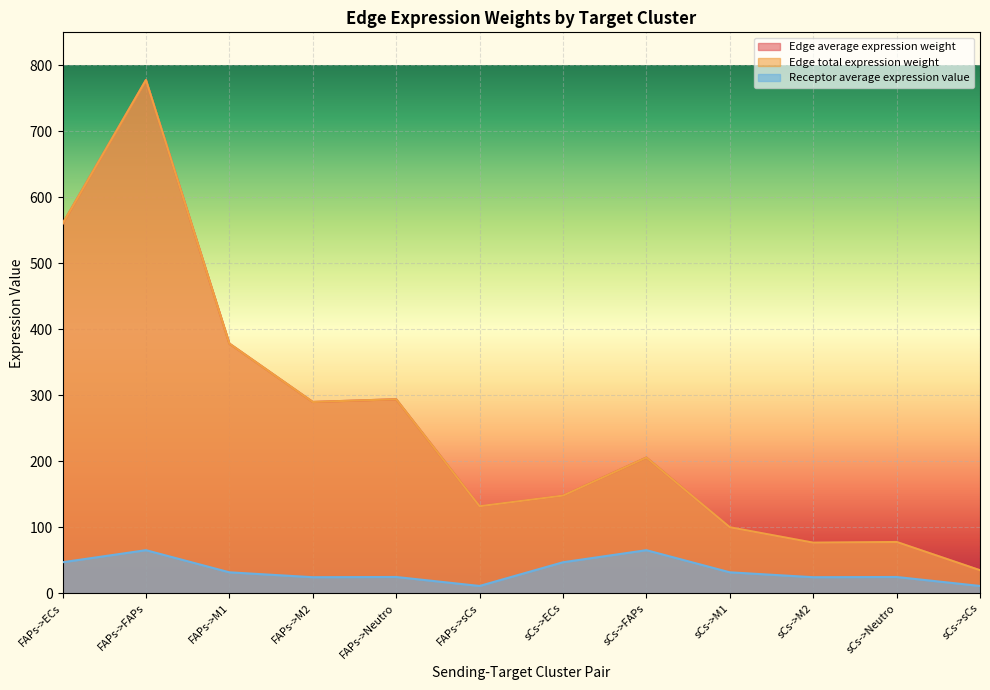

Reading left to right, list all the values displayed in this chart.

Edge average expression weight: 559.8	777.7	378.4	289.9	294.0	131.9	148.0	205.6	100.1	76.7	77.7	34.9
Edge total expression weight: 559.8	777.7	378.4	289.9	294.0	131.9	148.0	205.6	100.1	76.7	77.7	34.9
Receptor average expression value: 47.0	65.3	31.8	24.3	24.7	11.1	47.0	65.3	31.8	24.3	24.7	11.1